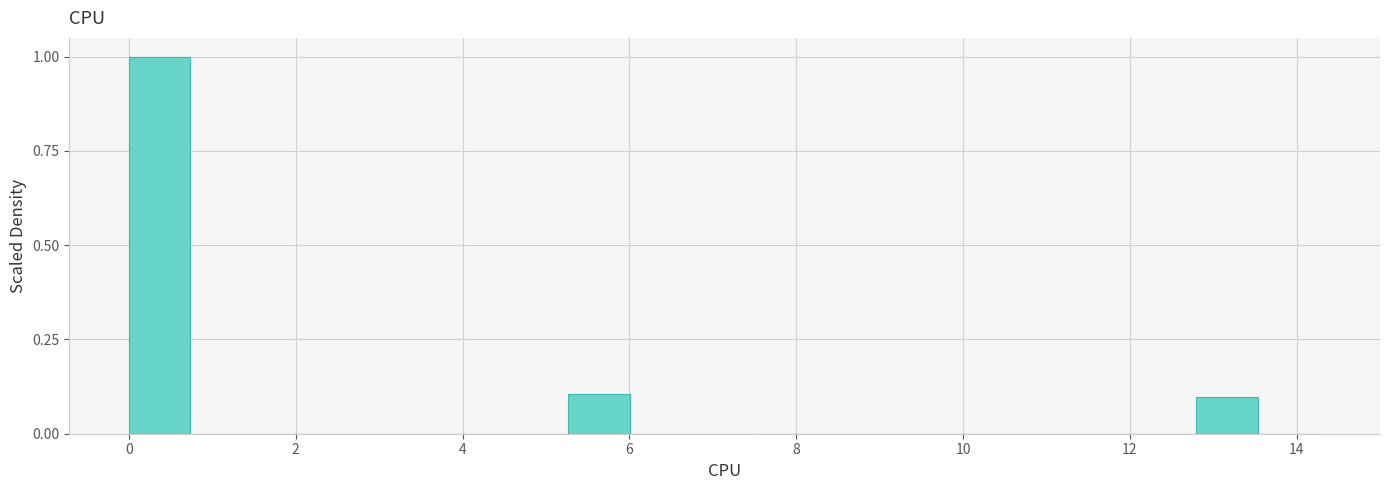

Read against the x-axis, roughly where is the centre of the tallest bar?

0.4